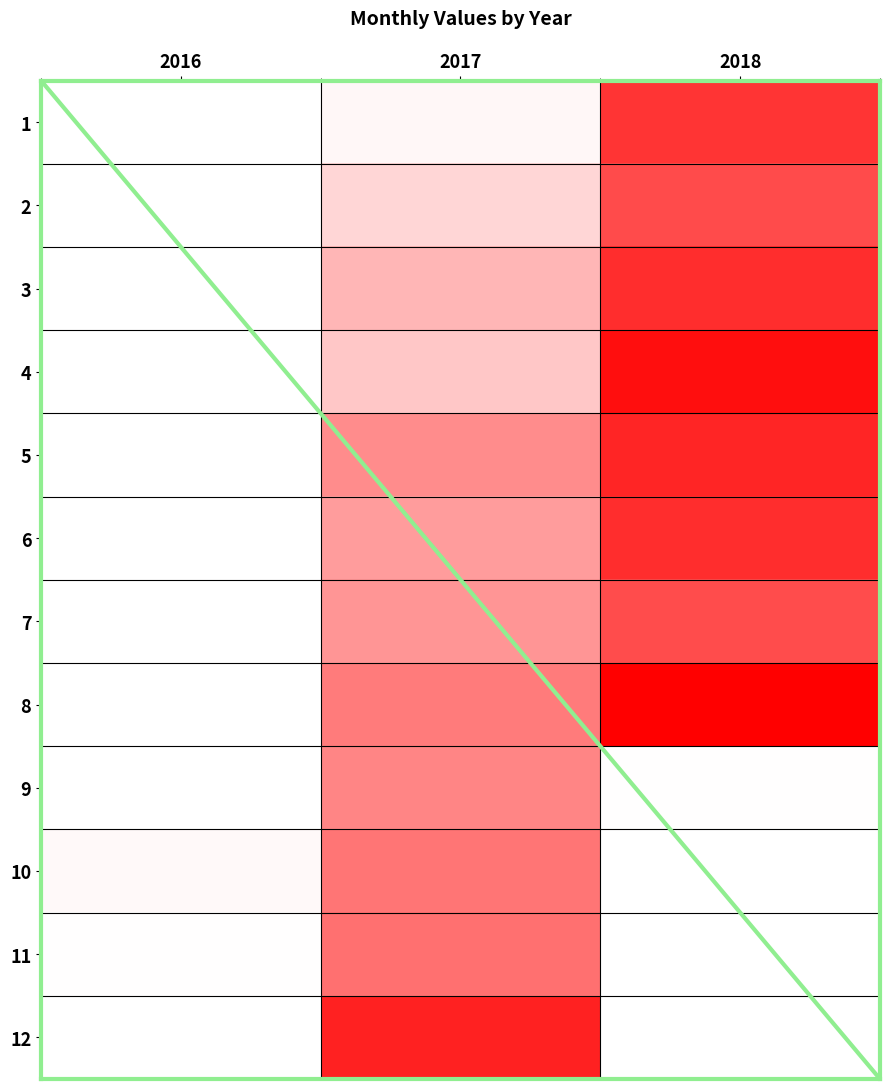

How many 2 values are between 0 and 5850?

3